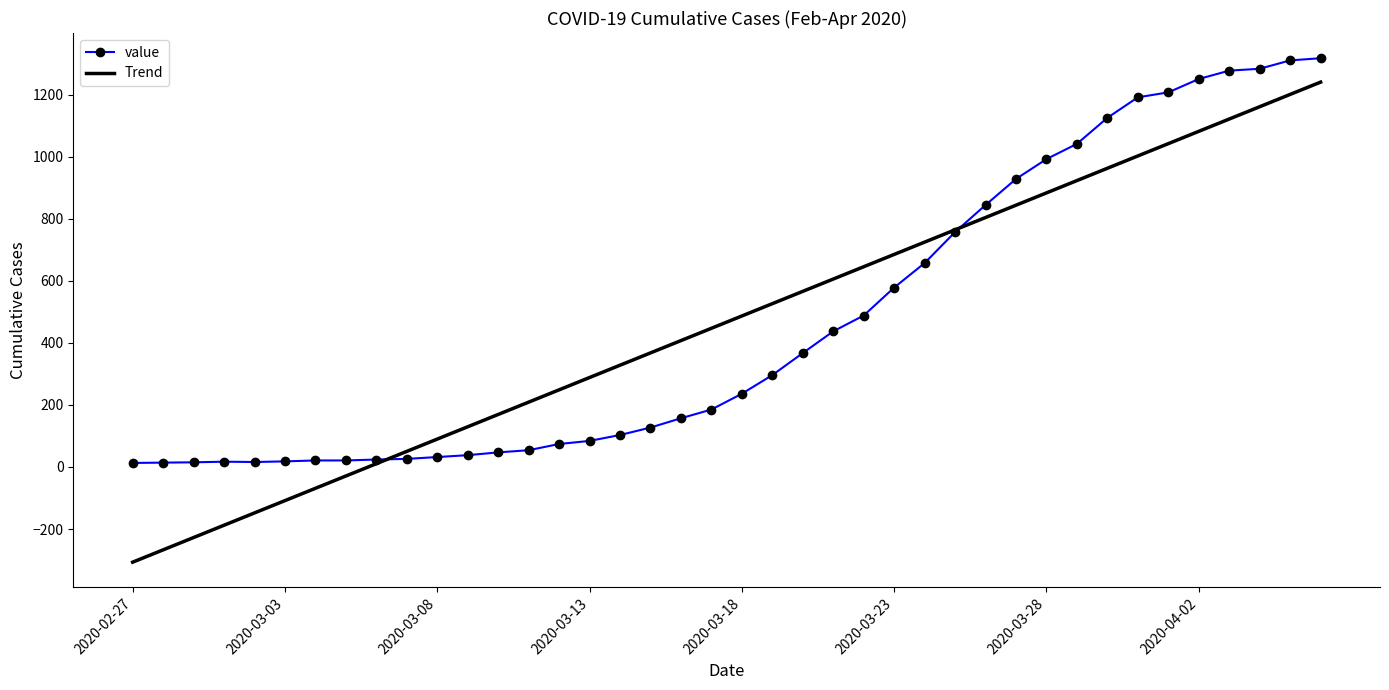

What is the maximum value for Trend?

1240.0